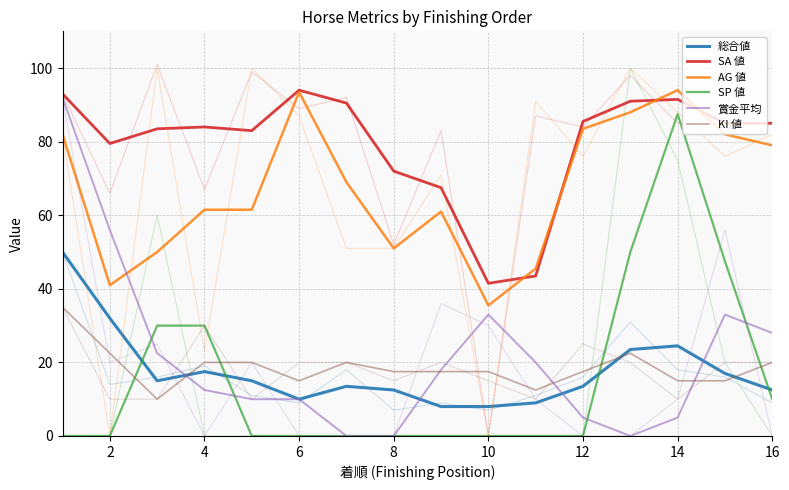

Is the value of 賞金平均 at 15 greater than the value of KI 値 at 8?

Yes